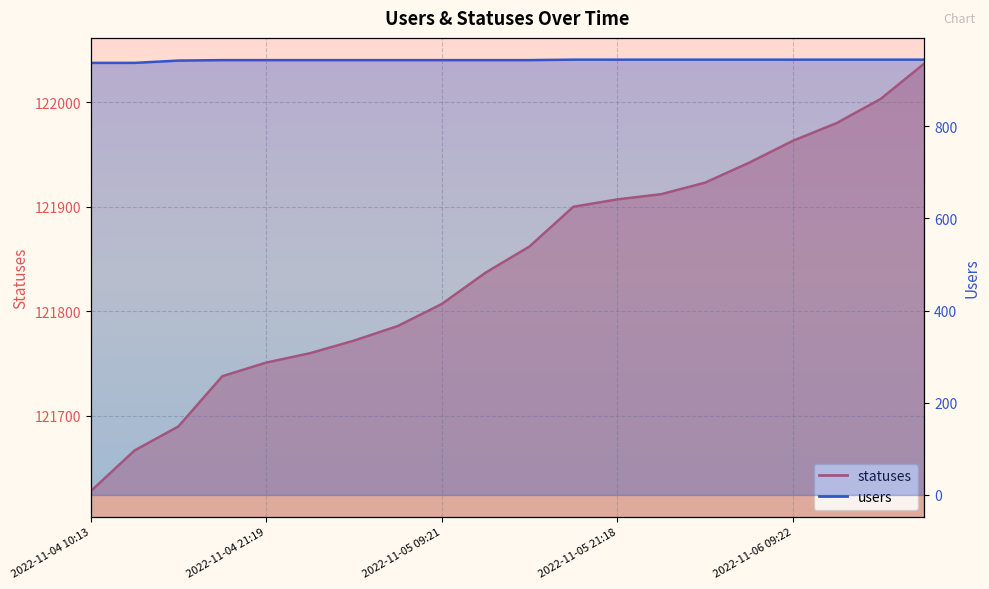

Which series has the largest range (max minus min)?

statuses